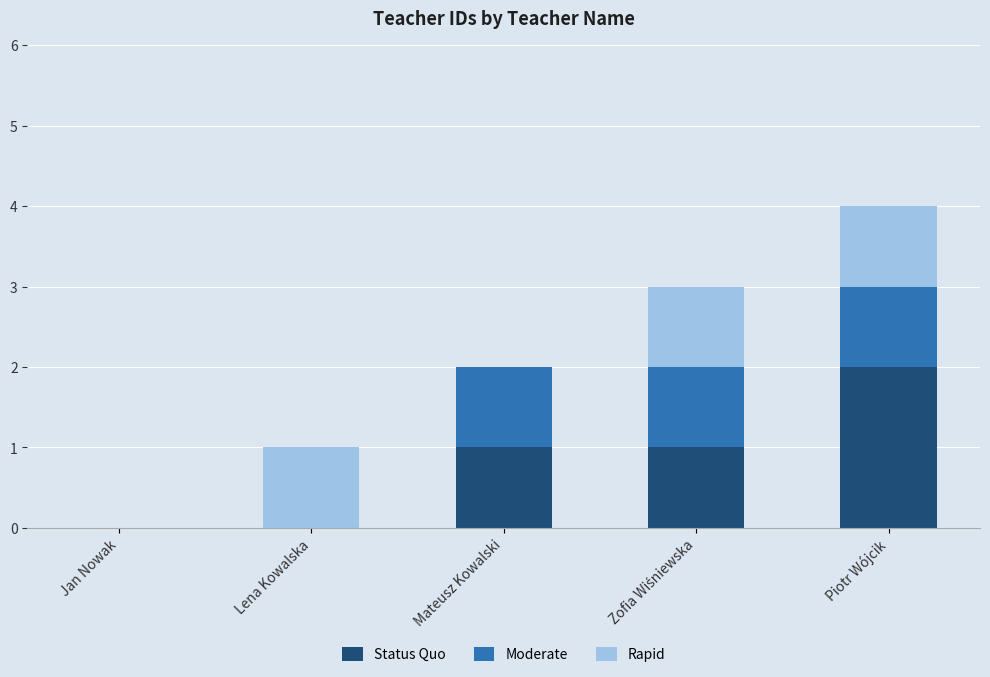

Does the chart contain stacked bars?

Yes